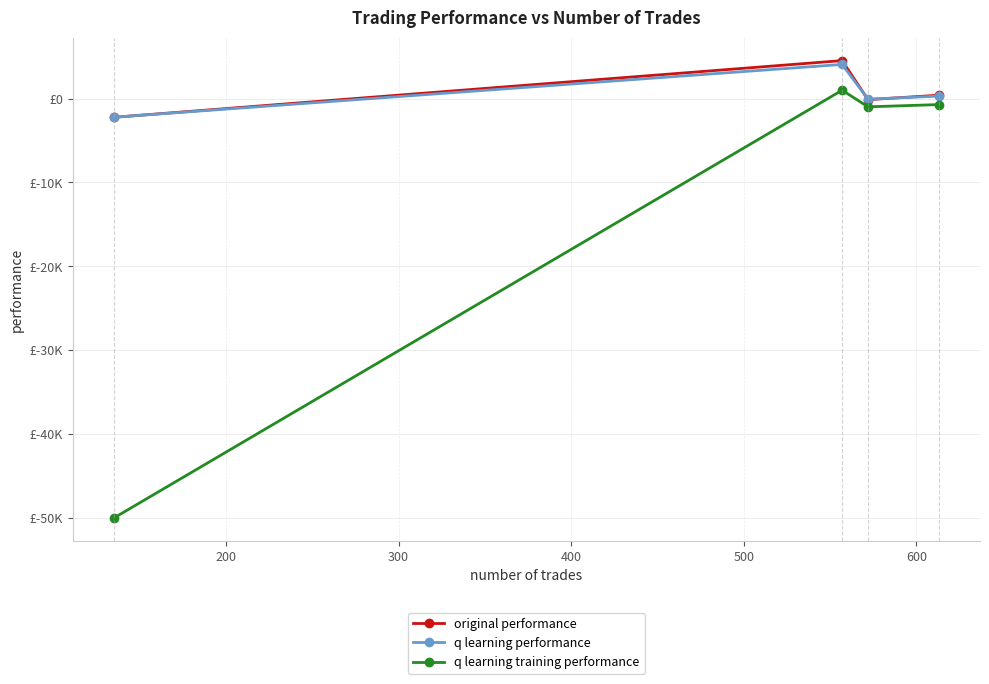

What are all the series names shown in the legend?

original performance, q learning performance, q learning training performance